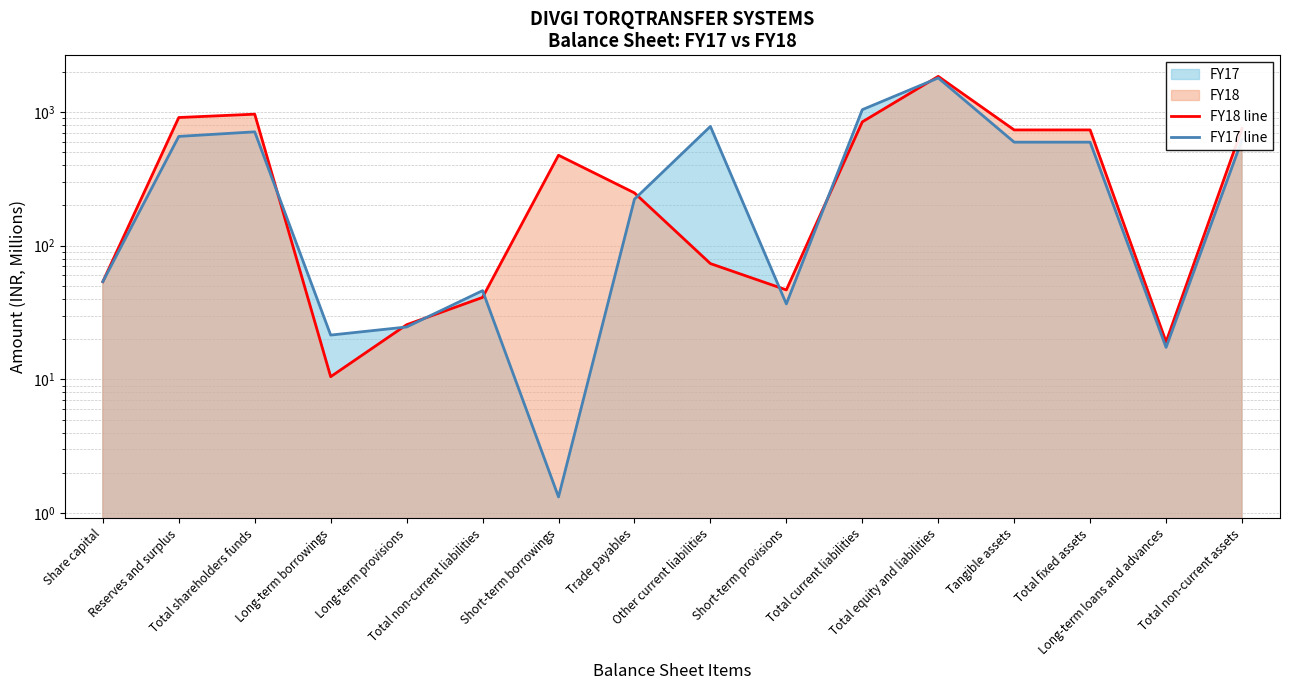

At Reserves and surplus, list the series in order from smallest to largest.

FY17 line, FY18 line